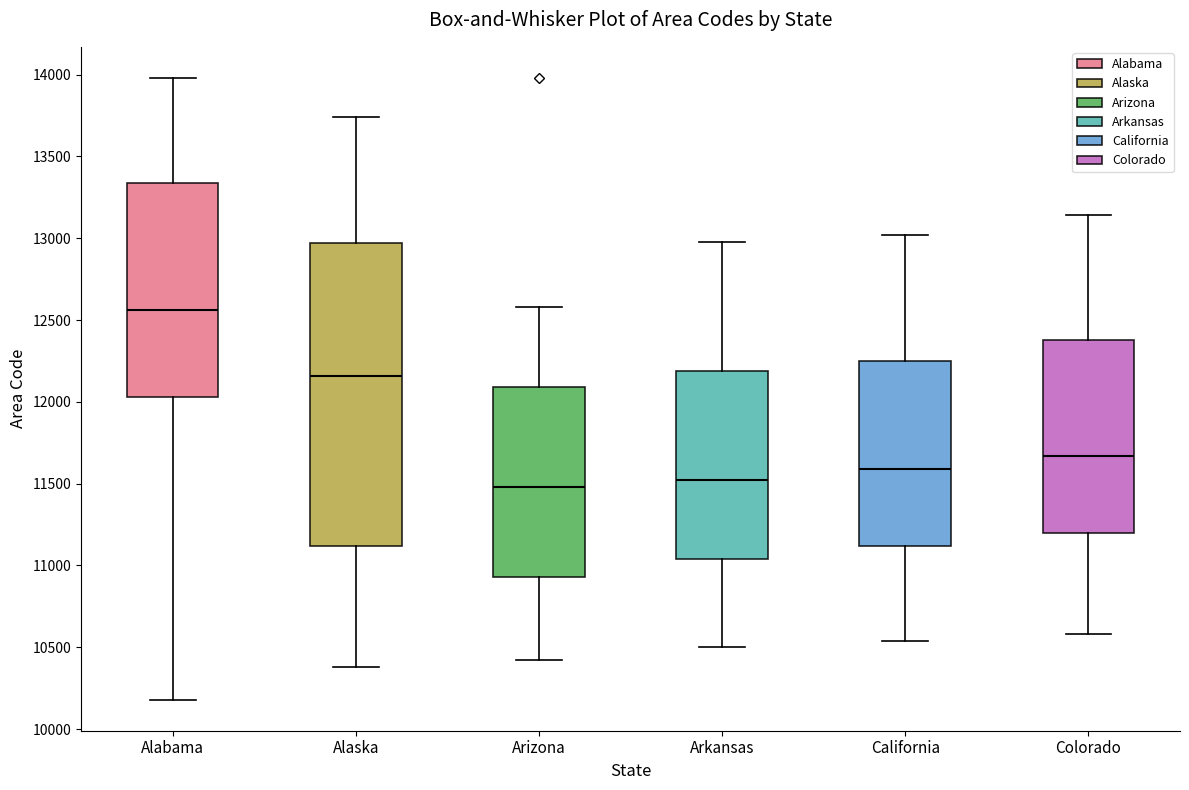

Where does the median line of the box for Alaska sit on the y-axis? The values are not printed on the chart, so give them approximately, as read against the axis.

12150